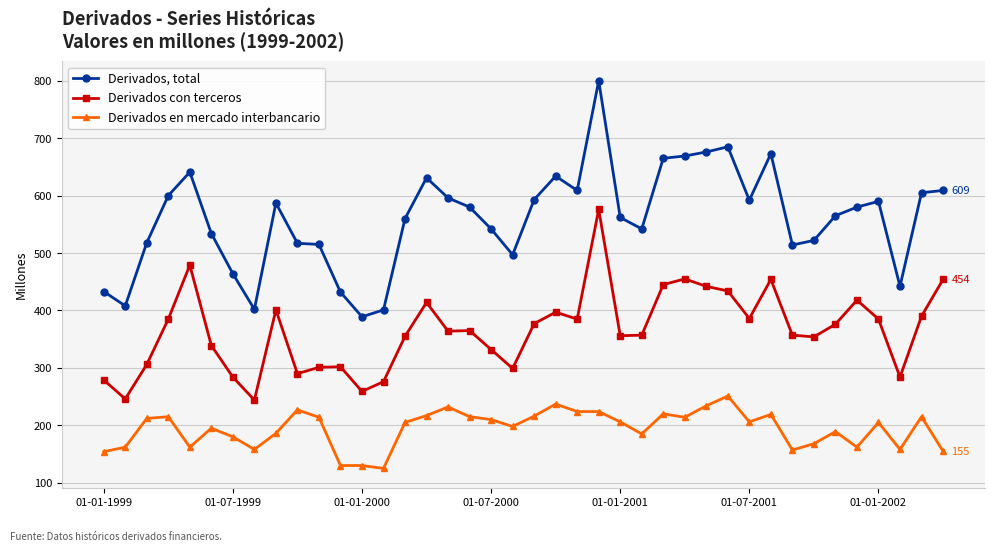

How many values in the Derivados con terceros series are below 365?

20